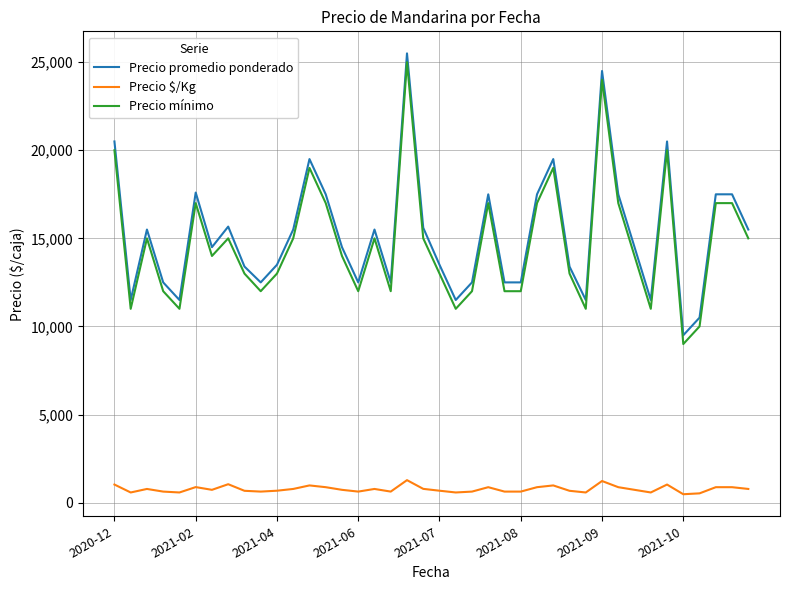

What is the highest value of the Precio mínimo series?

25000